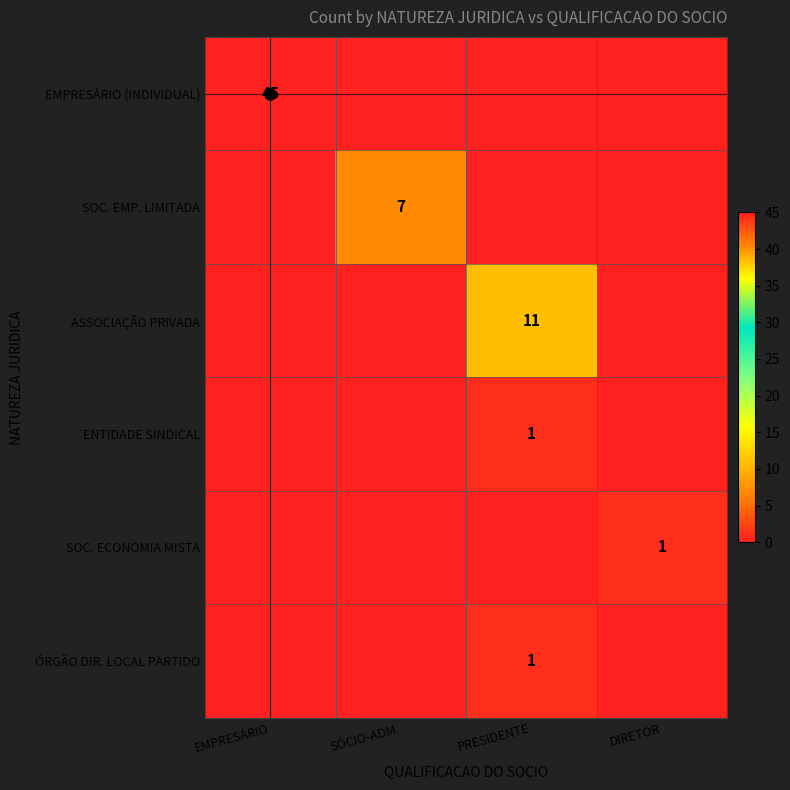

At how many categories does at least one series exceed 27?

1